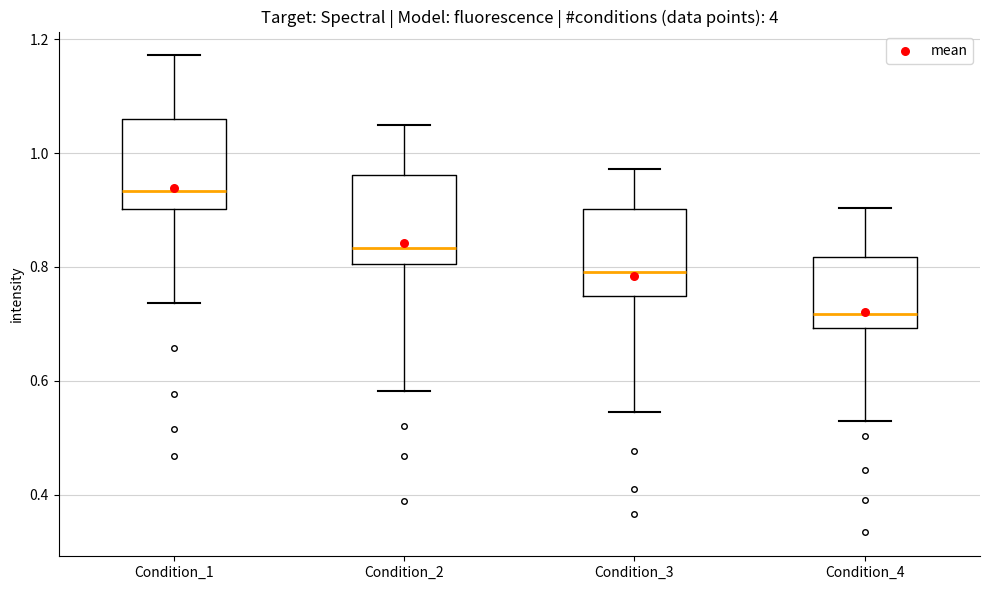

Reading left to right, transcribe this box plot: for each box, give where its median line is, the range the box spans, and where its two whiskers end, as read against the y-axis. The values are not printed on the chart, so give them approximately, as read against the axis.

Condition_1: median 0.94, box 0.90 to 1.06, whiskers 0.74 to 1.18
Condition_2: median 0.84, box 0.80 to 0.96, whiskers 0.58 to 1.04
Condition_3: median 0.80, box 0.74 to 0.90, whiskers 0.54 to 0.98
Condition_4: median 0.72, box 0.70 to 0.82, whiskers 0.52 to 0.90